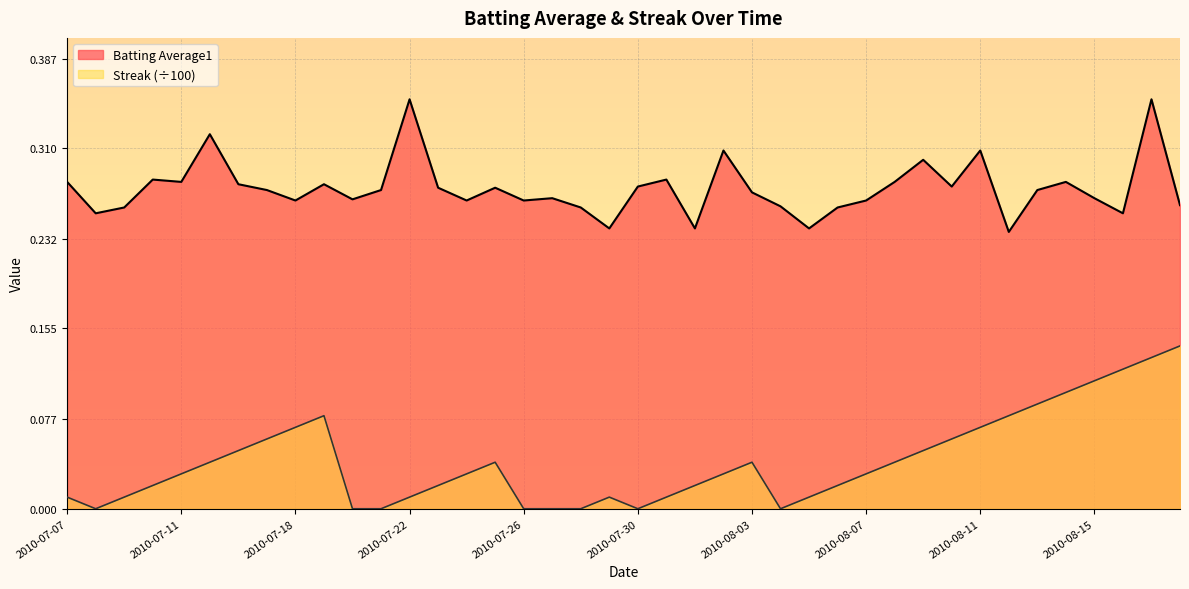

Between 2010-07-25 and 2010-08-08, which series saw the biggest shift?

Batting Average1